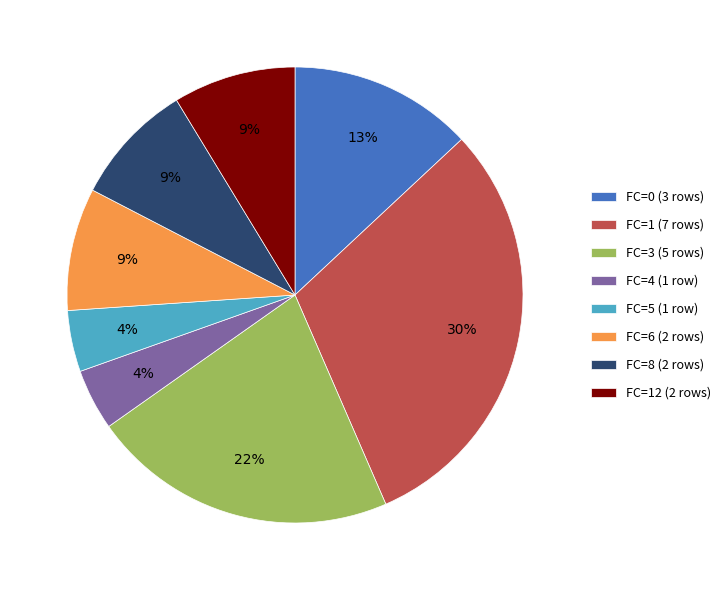

To the nearest percent, what is the combined percentage of FC=12 (2 rows) and FC=0 (3 rows)?

22%